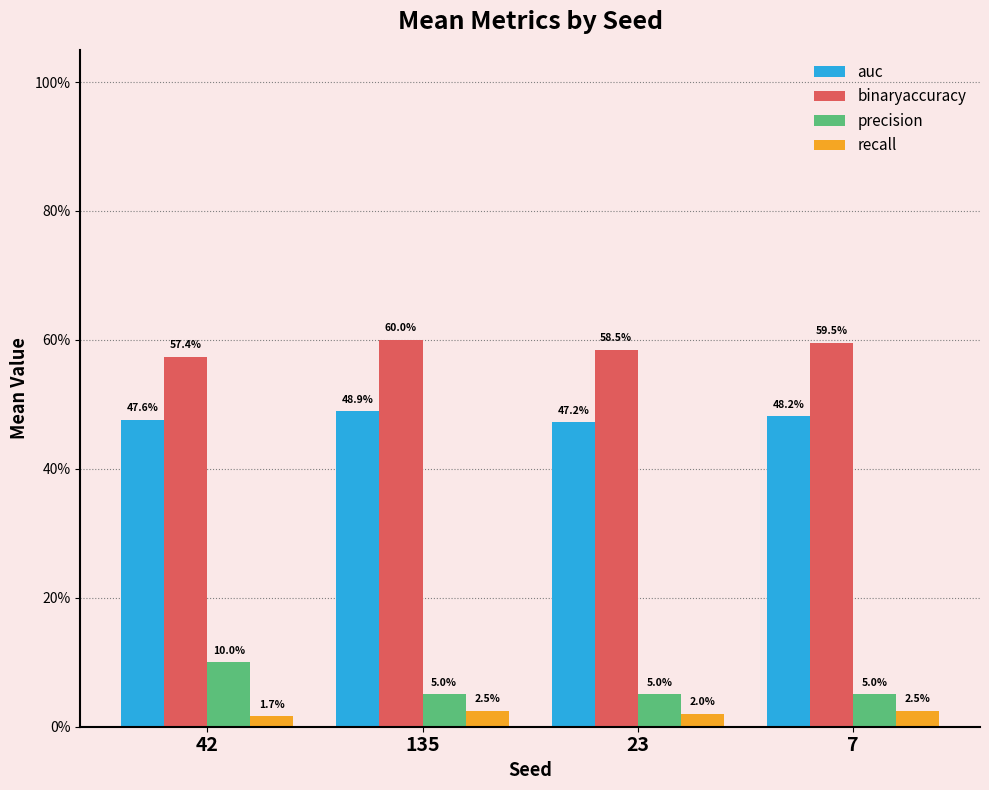

Does the chart contain stacked bars?

No